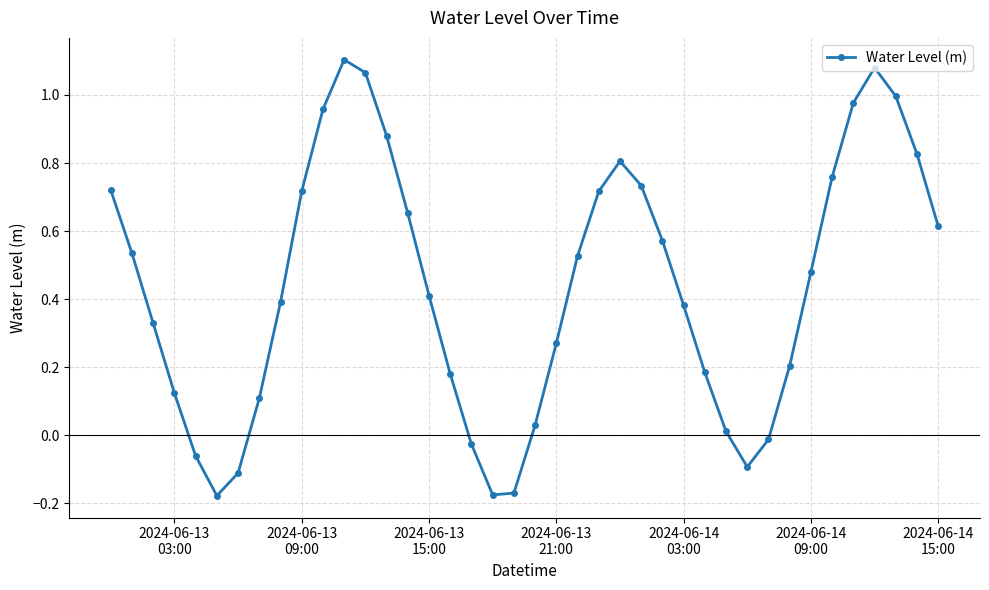

How many points are lower than both their immediate neighbors (excluding endpoints)?

3